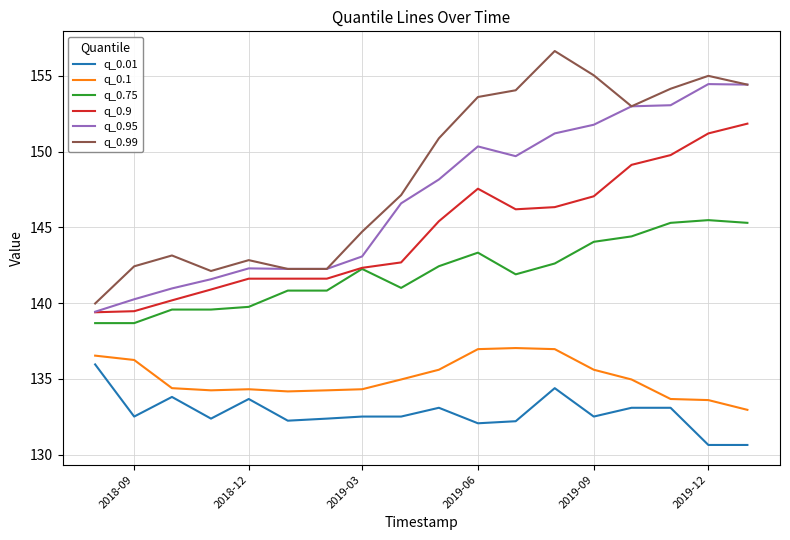

How many categories are shown in the chart?

18